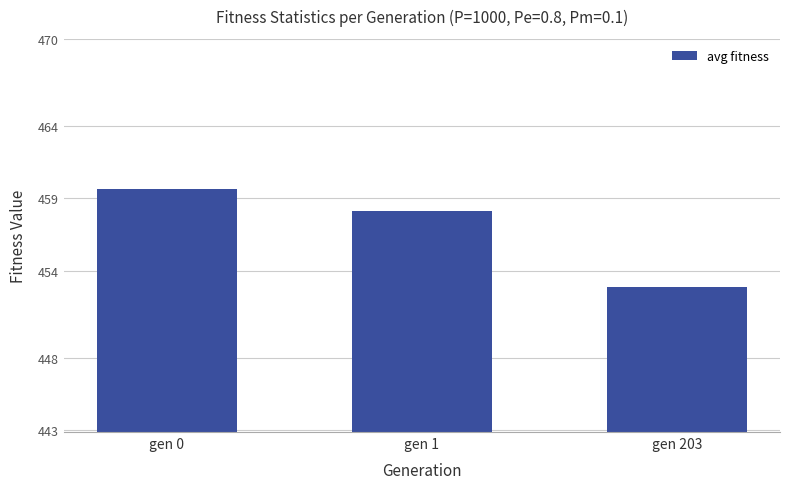

Are the bars horizontal?

No